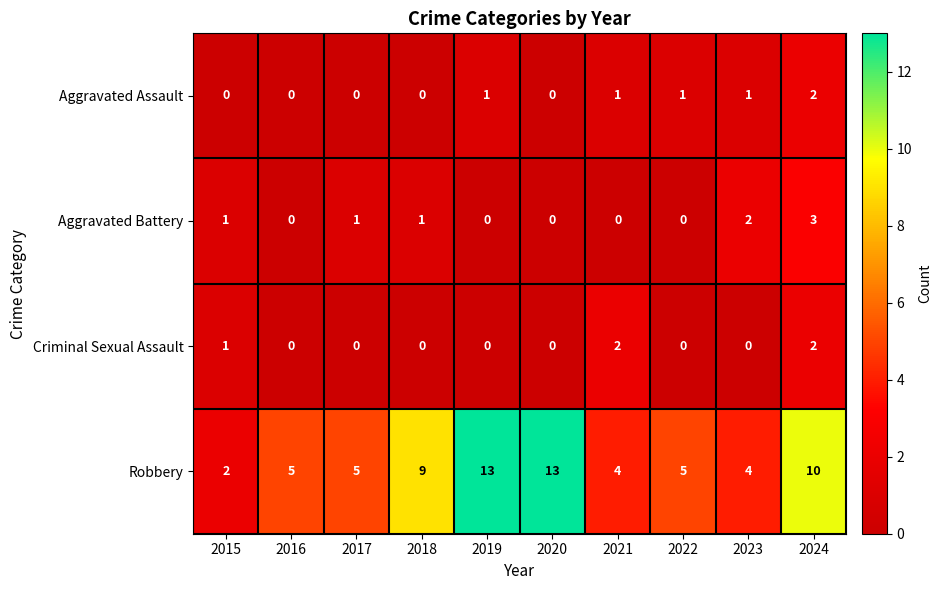

How many distinct data groups are displayed?

4